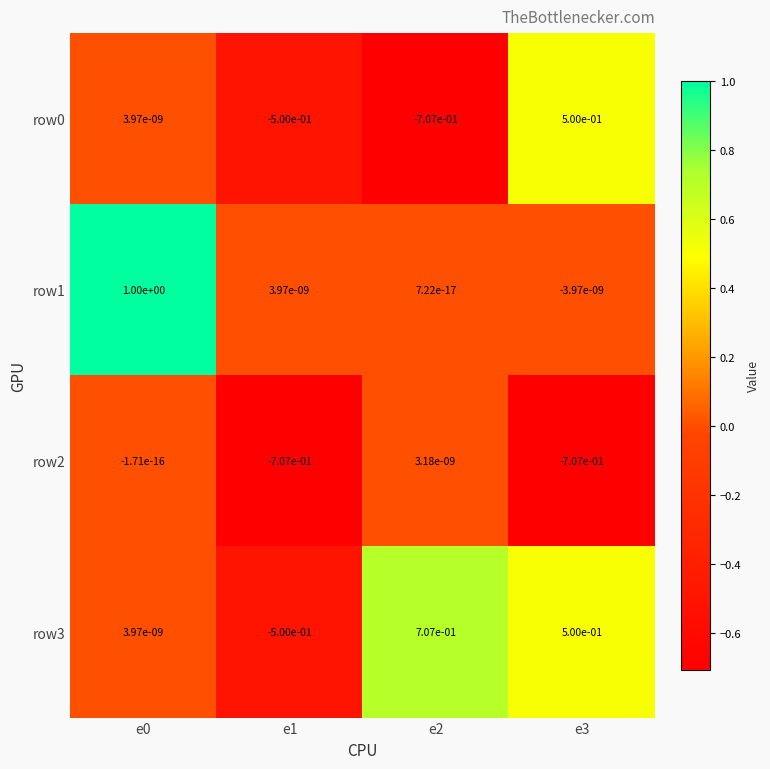

Is the value of row2 at e3 greater than the value of row3 at e2?

No